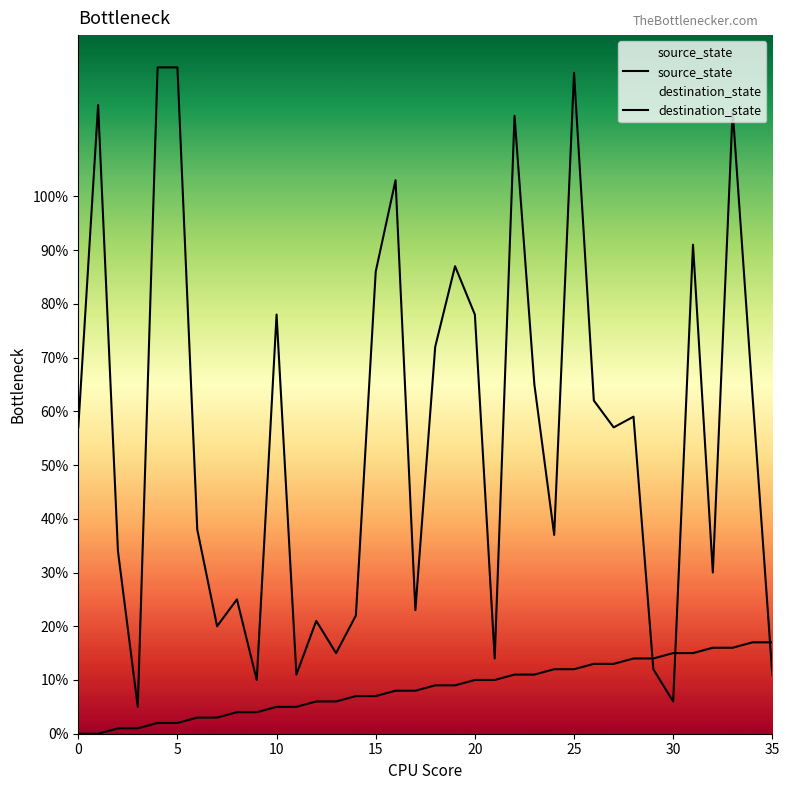

True or false: source_state has a value of 7 at 14.

True